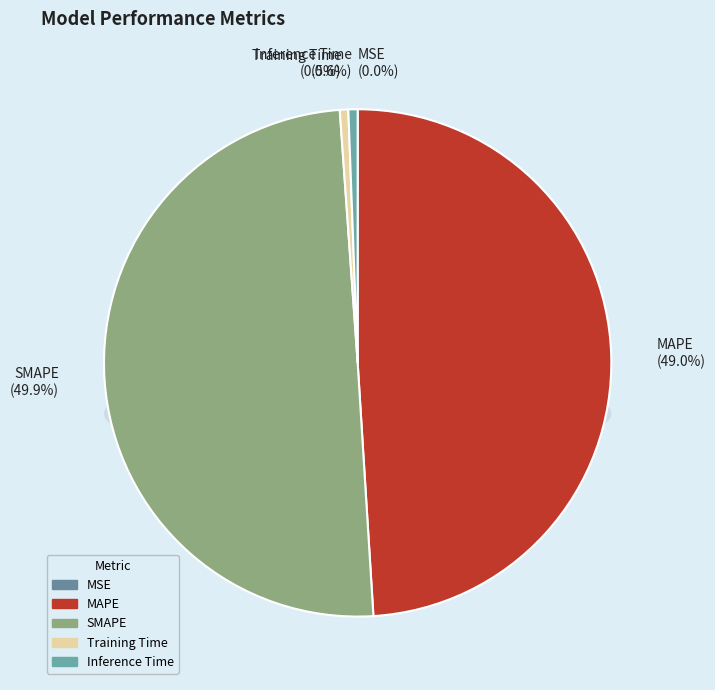

Rank the categories by value from lowest to highest.

MSE, Training Time, Inference Time, MAPE, SMAPE